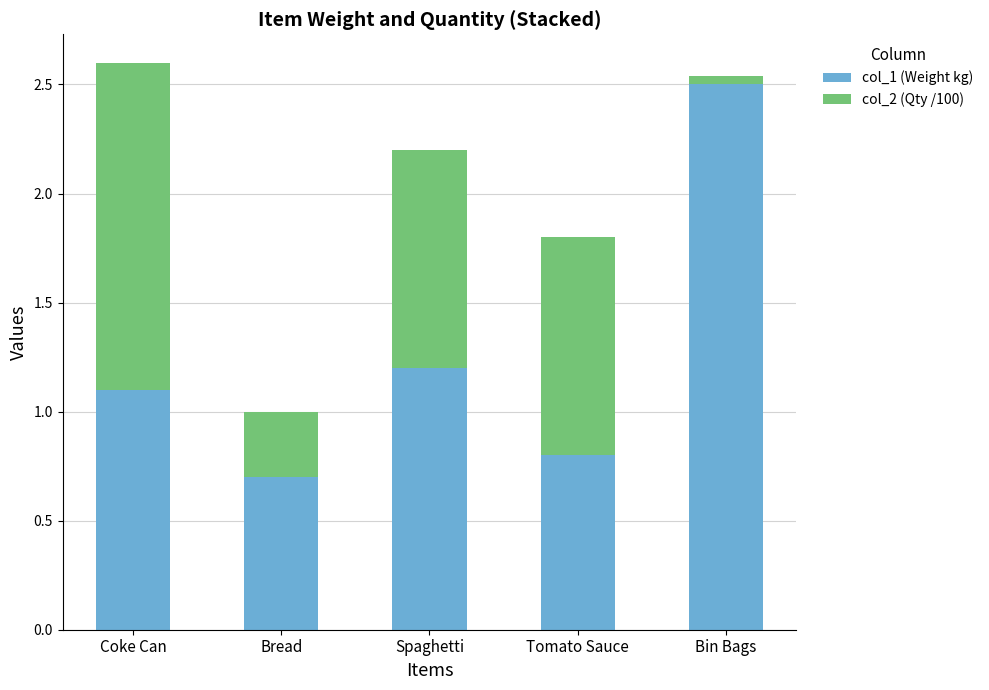

Where does the col_1 (Weight kg) series first go above 1?

Coke Can